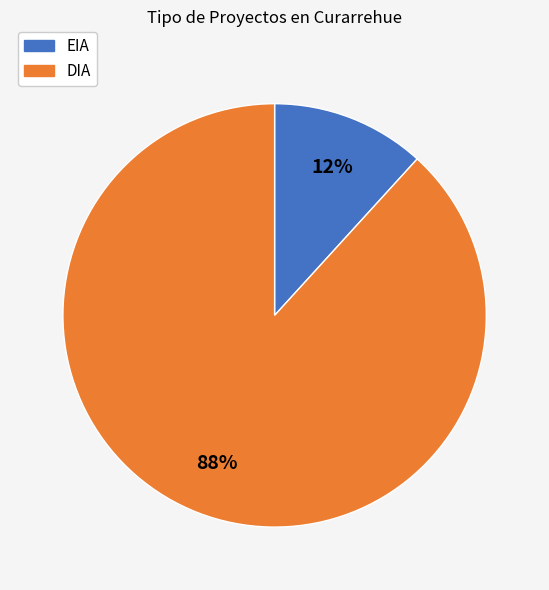

Is it true that EIA is 12% of the pie?

True